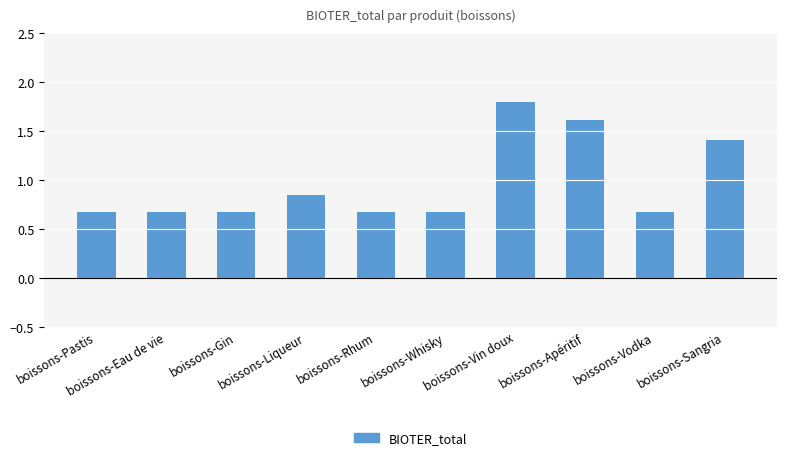

What is the average value?

1.0